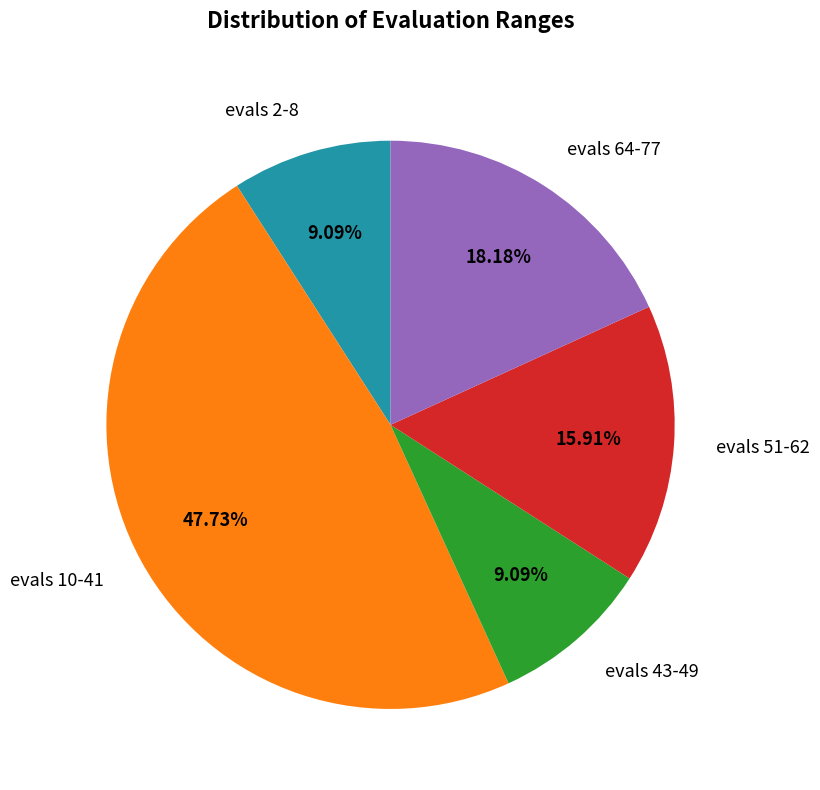

Is evals 2-8 the majority of the pie?

No